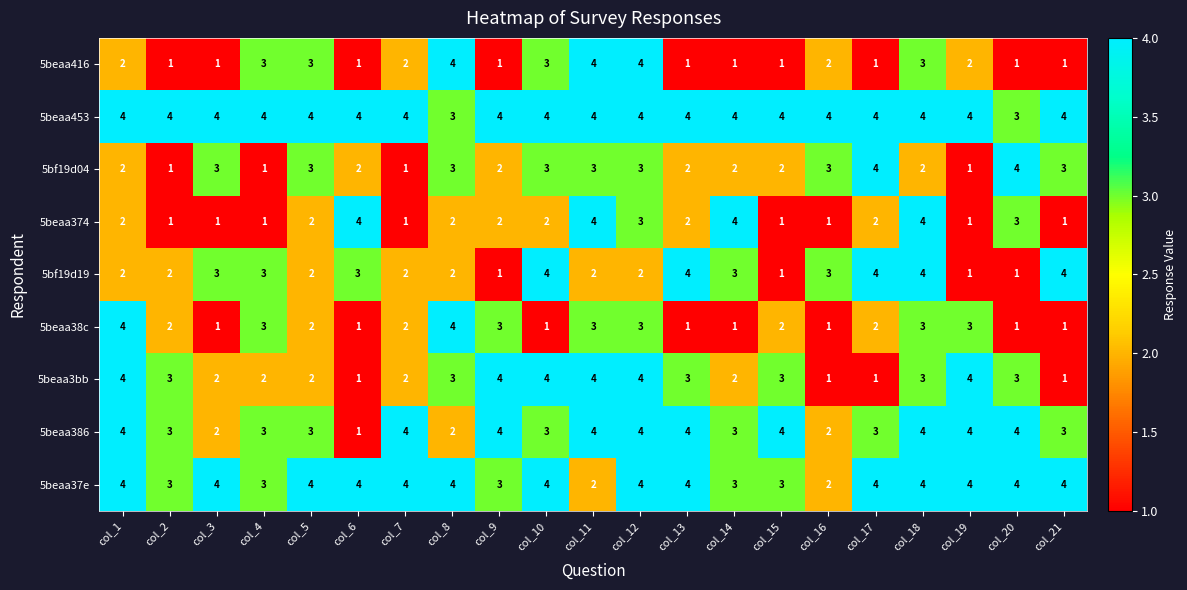

What is the greatest value displayed?

4